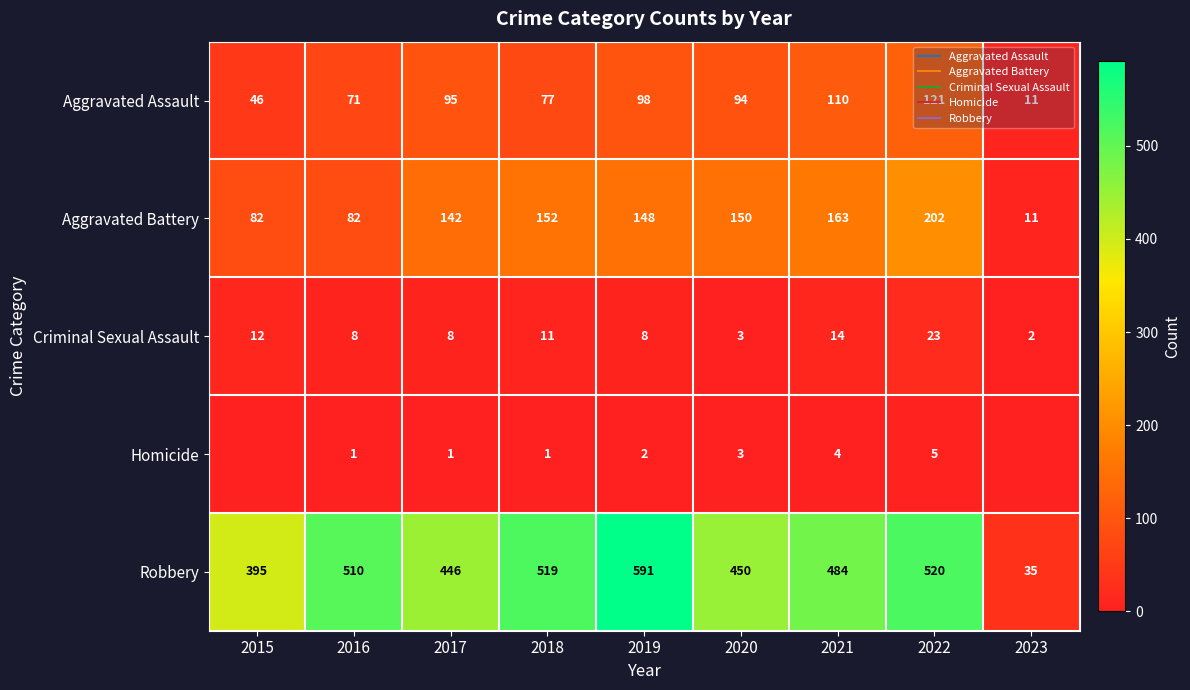

What is the total value across all series at 2018?

760